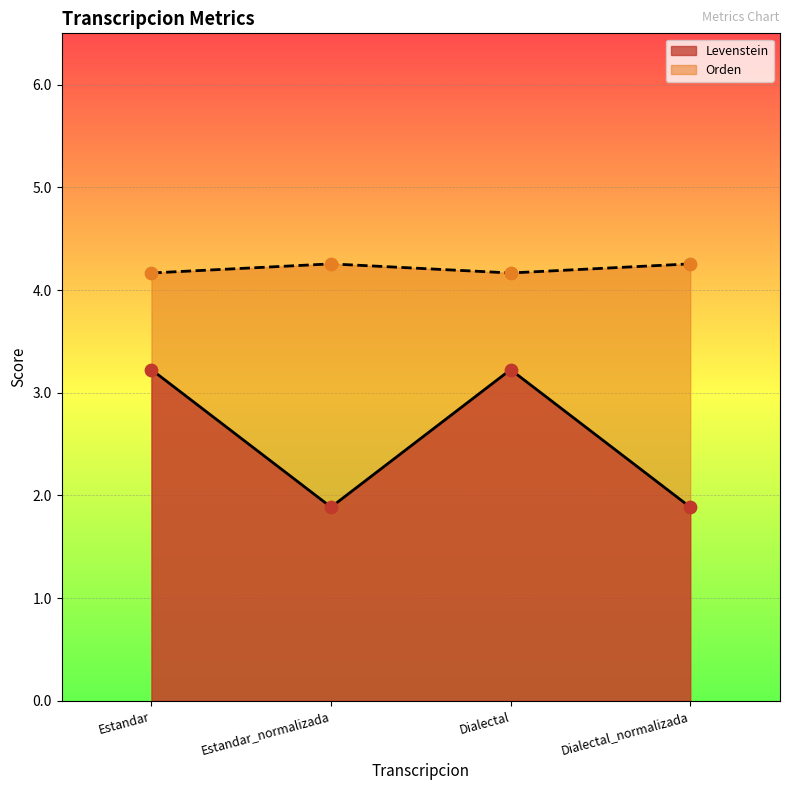

Which series reaches the maximum Y coordinate?

Orden